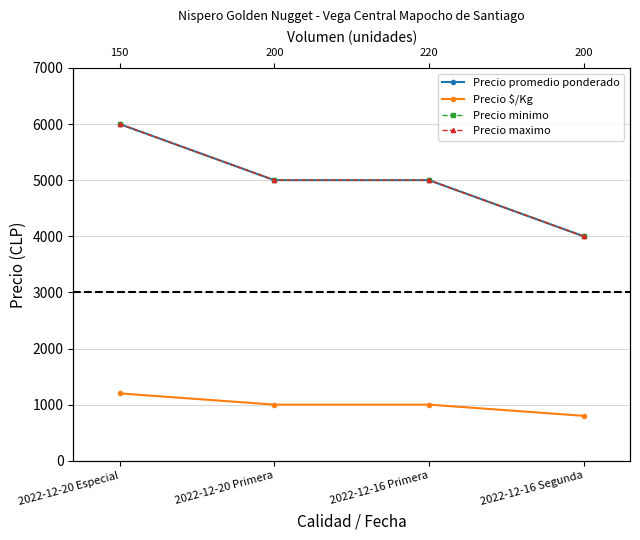

Does the chart have visible grid lines?

Yes